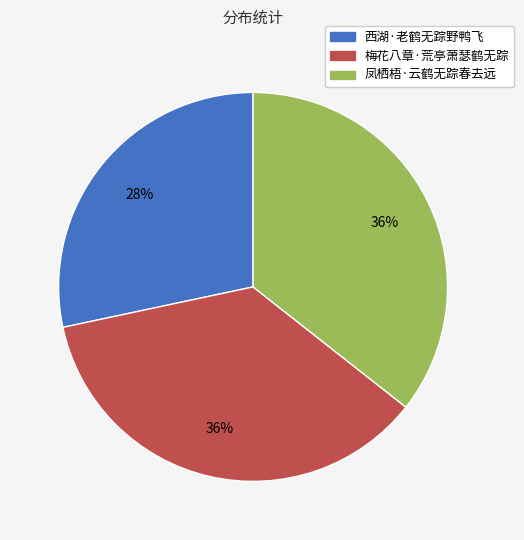

What is the smallest slice in the pie chart?

西湖·老鹤无踪野鸭飞